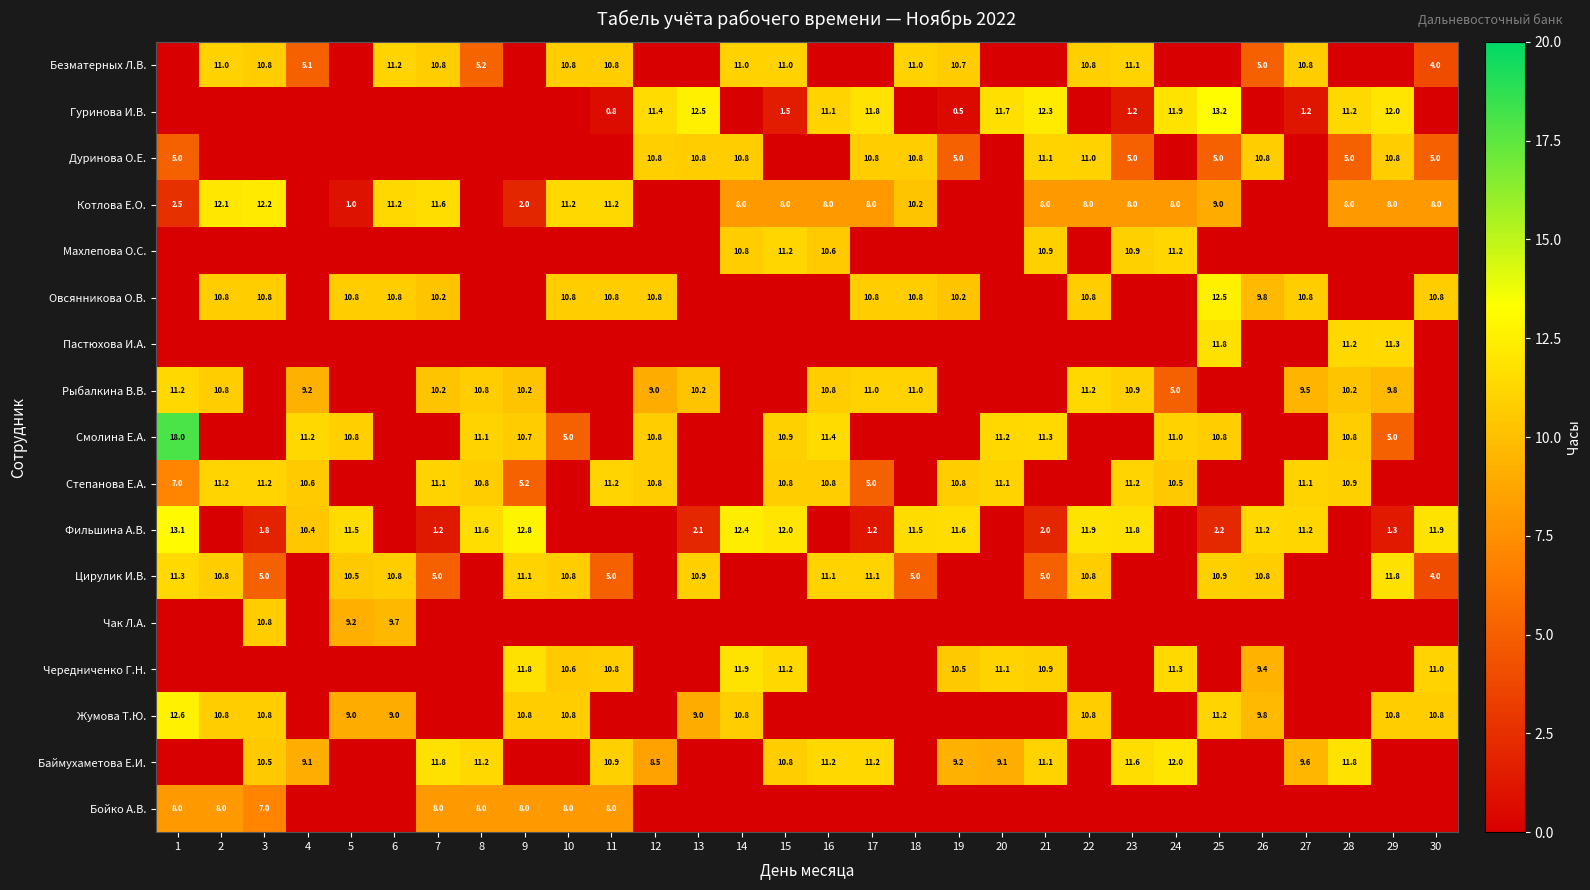

Is it true that Овсянникова О.В. equals 6.6 at 30?

False